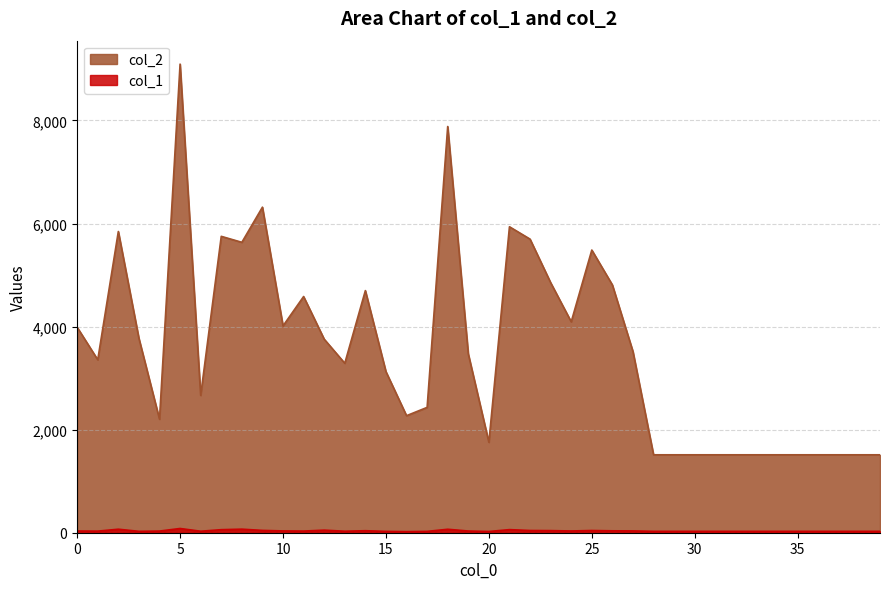

What is the greatest value displayed?

9093